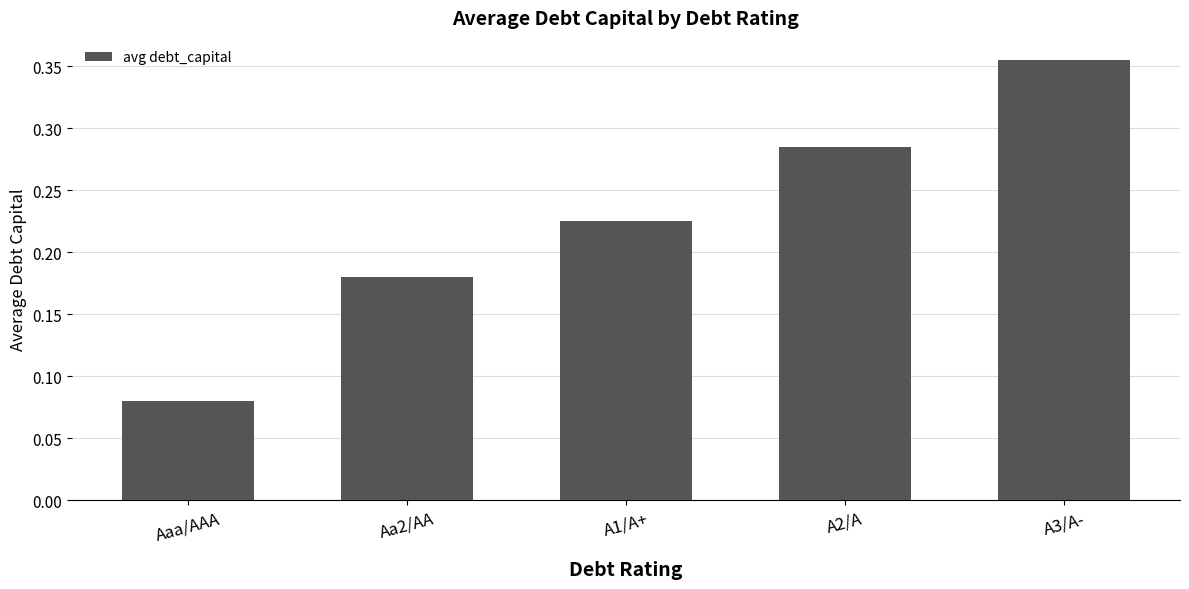

Which has a higher value, A1/A+ or A3/A-?

A3/A-